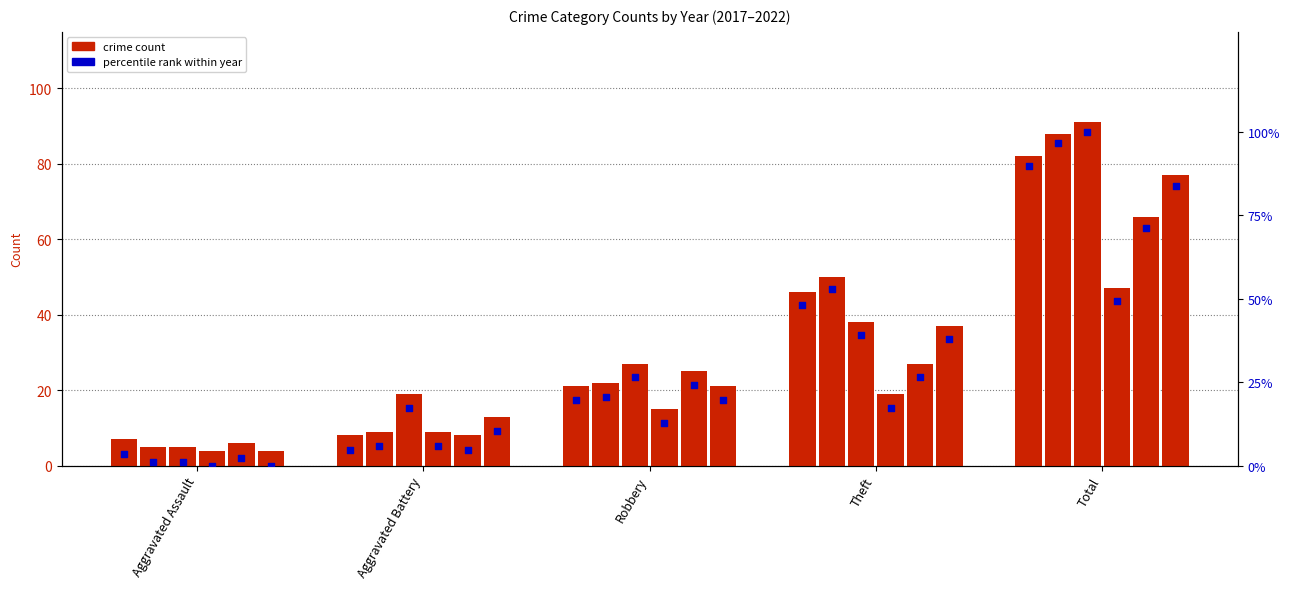

At which category is the sum across all series the highest?

Total